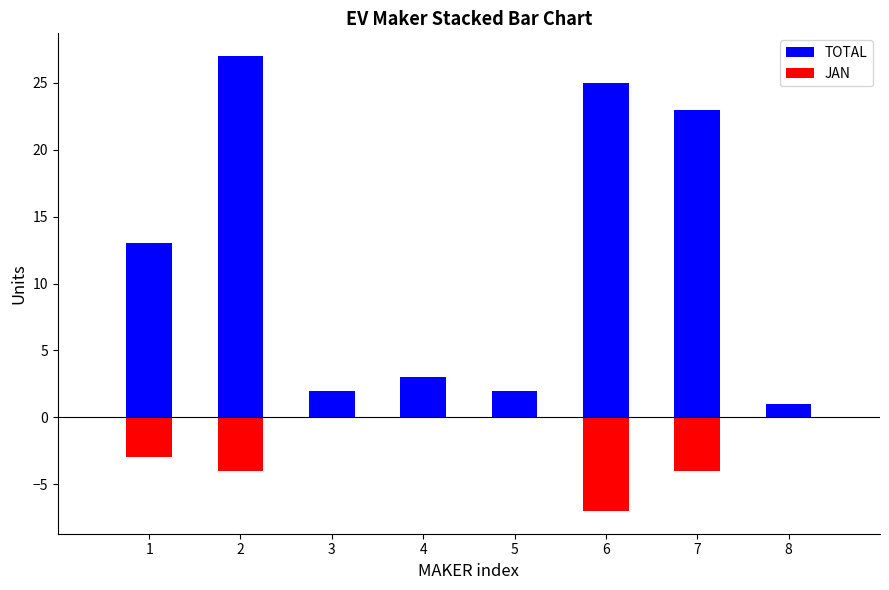

At which label does JAN reach its peak?

3